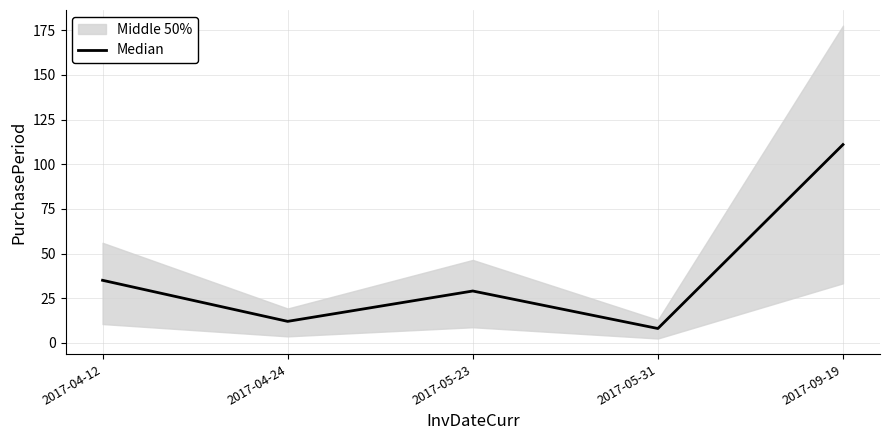

Which has a higher value, 2017-04-24 or 2017-09-19?

2017-09-19